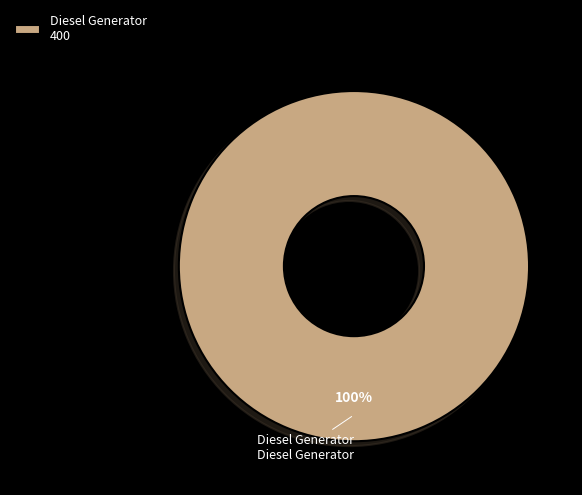

Is Diesel Generator the majority of the pie?

Yes